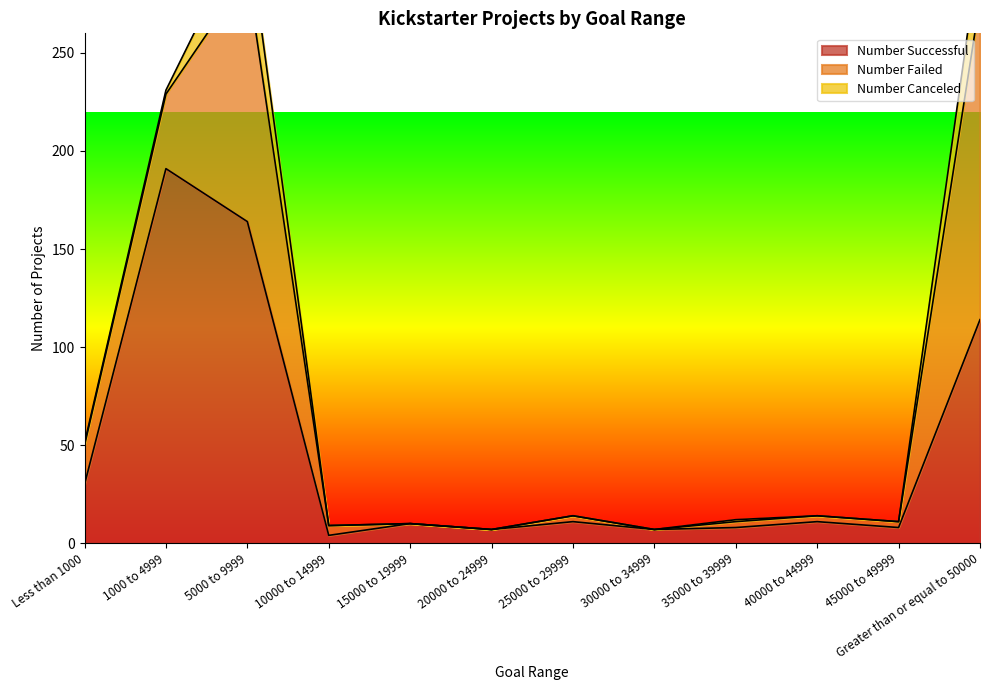

List the labels in order of Number Successful value, smallest first.

10000 to 14999, 20000 to 24999, 30000 to 34999, 35000 to 39999, 45000 to 49999, 15000 to 19999, 25000 to 29999, 40000 to 44999, Less than 1000, Greater than or equal to 50000, 5000 to 9999, 1000 to 4999